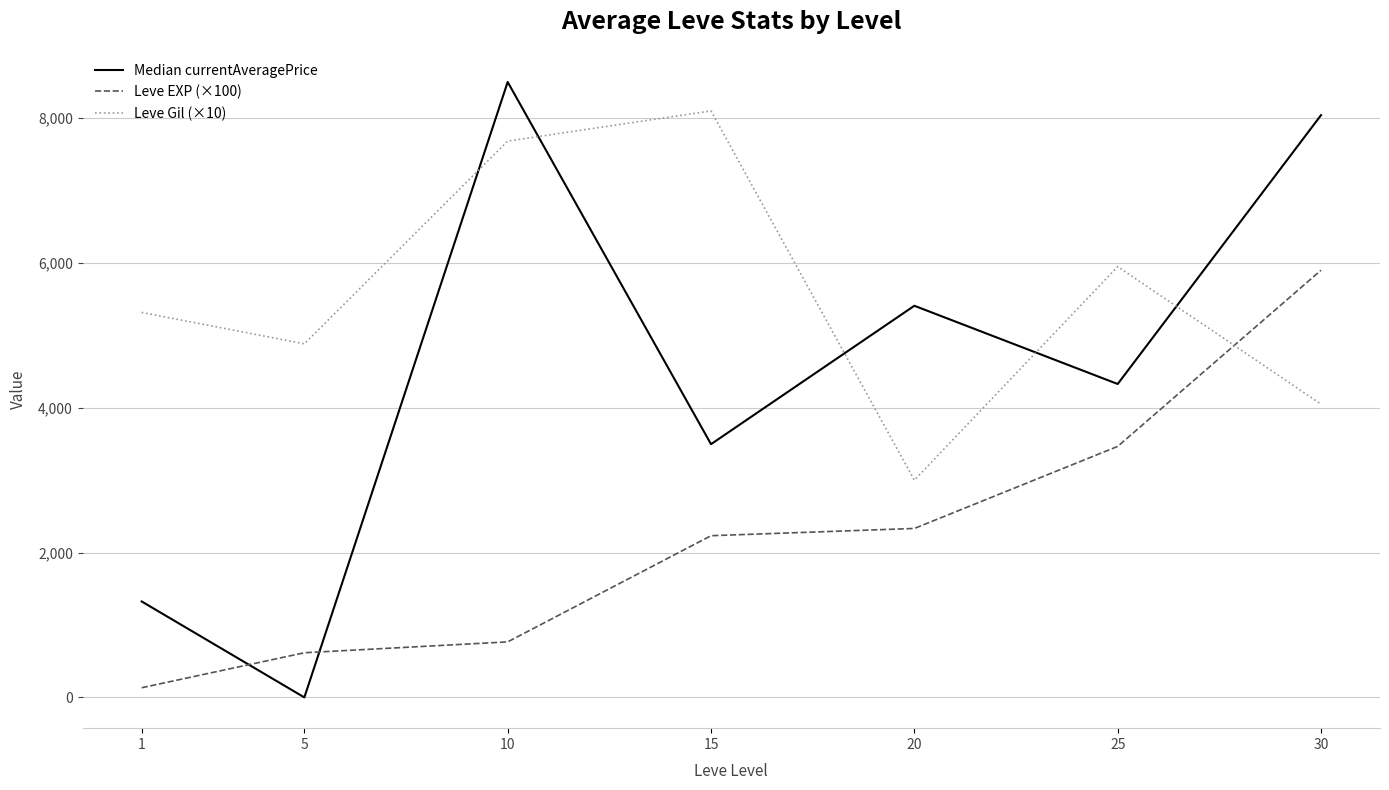

True or false: Leve Gil (×10) has a value of 6164.7 at 30.

False